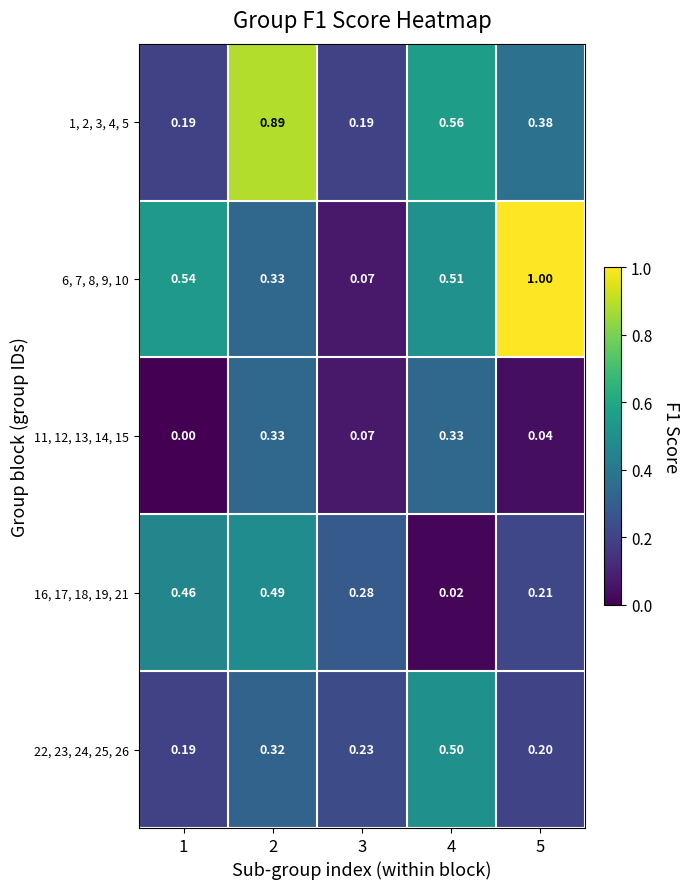

What is the total value across all series at 4?

1.9